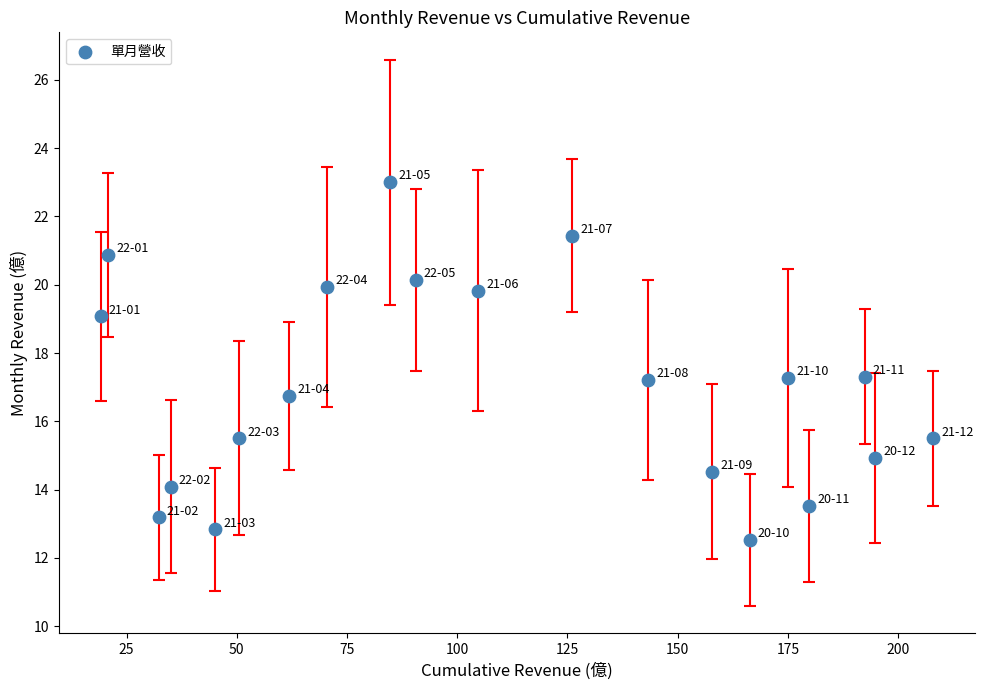

What is the range of X values (max minus min)?

188.8